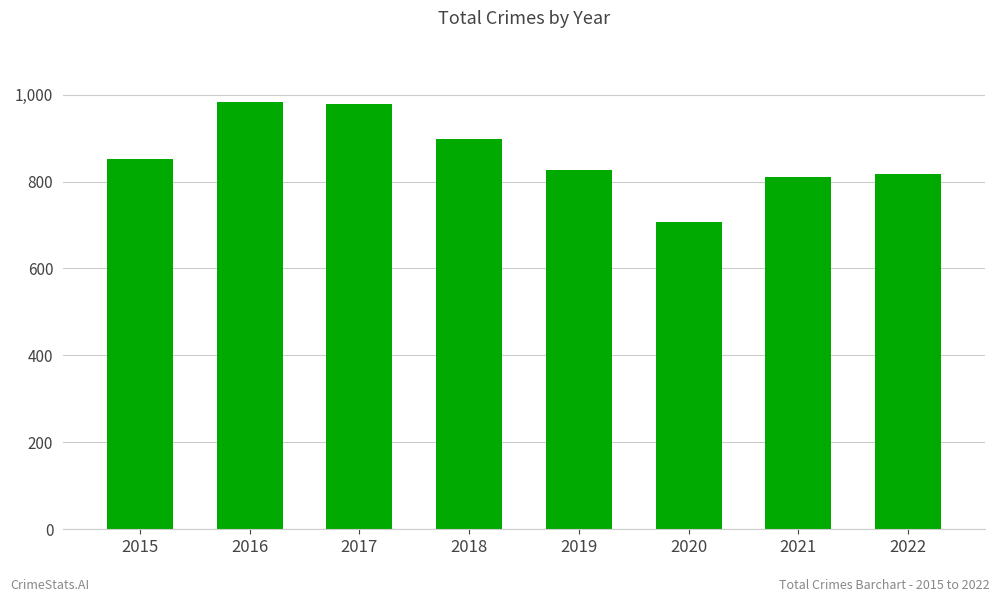

Which category has the lowest value across all series?

2020